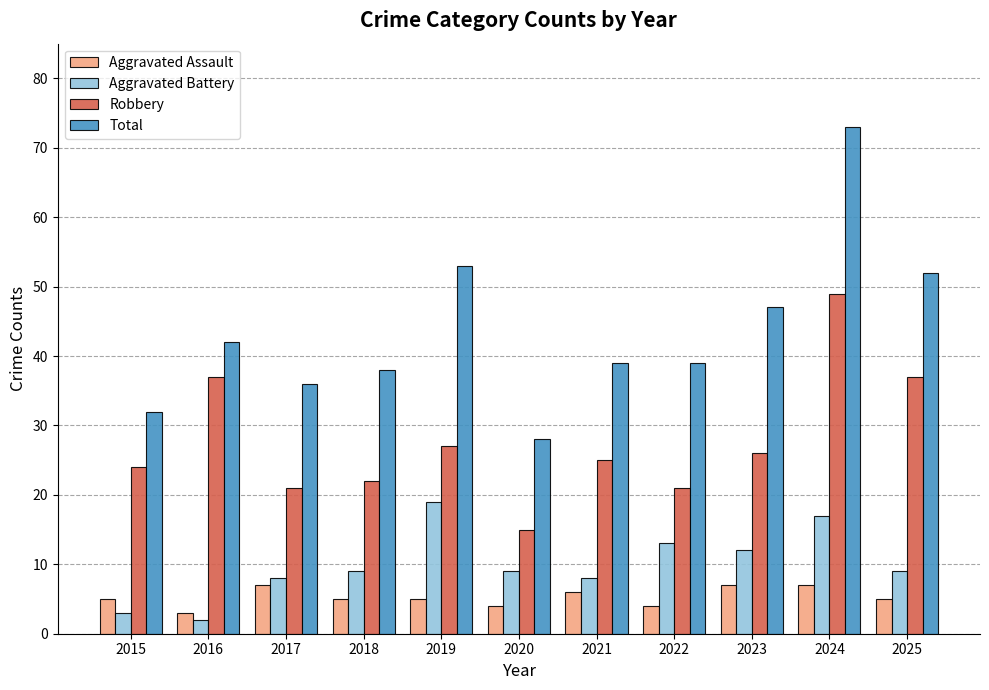

What are all the series names shown in the legend?

Aggravated Assault, Aggravated Battery, Robbery, Total